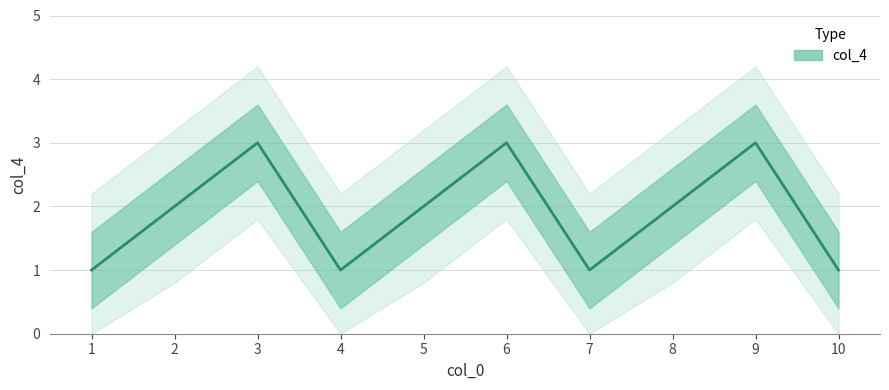

What is the sum of all values?

19